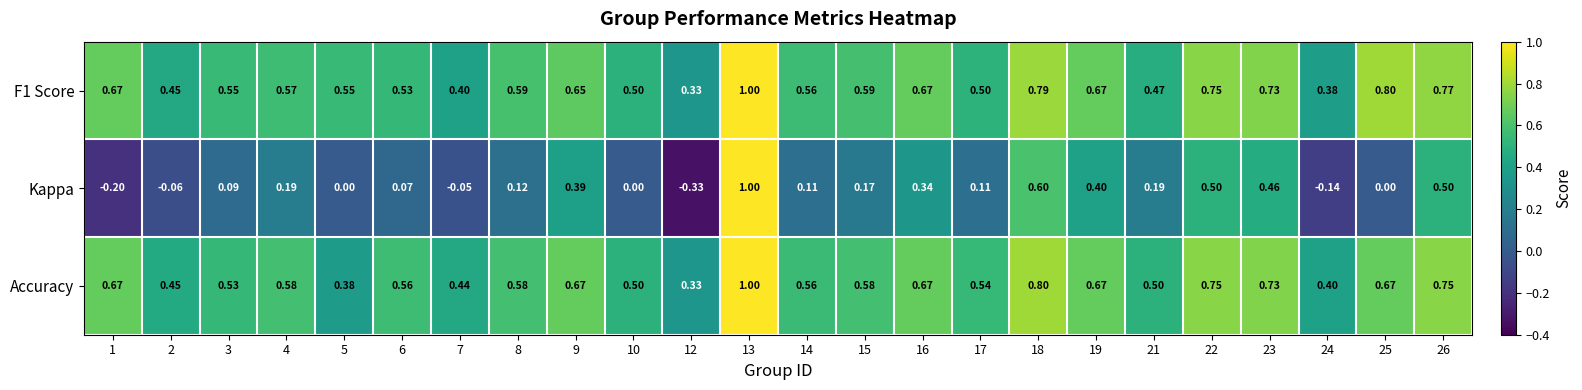

Count the number of data series in this chart.

3